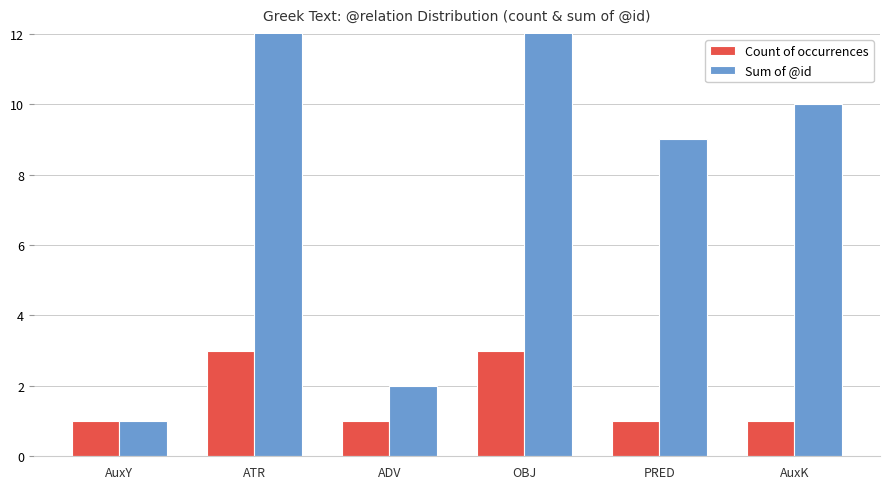

What is the value of the Count of occurrences bar at the 5th from the left?

1